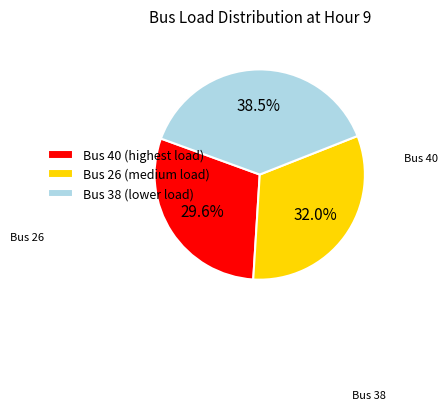

Which has a higher value, Bus 26 (medium load) or Bus 38 (lower load)?

Bus 38 (lower load)